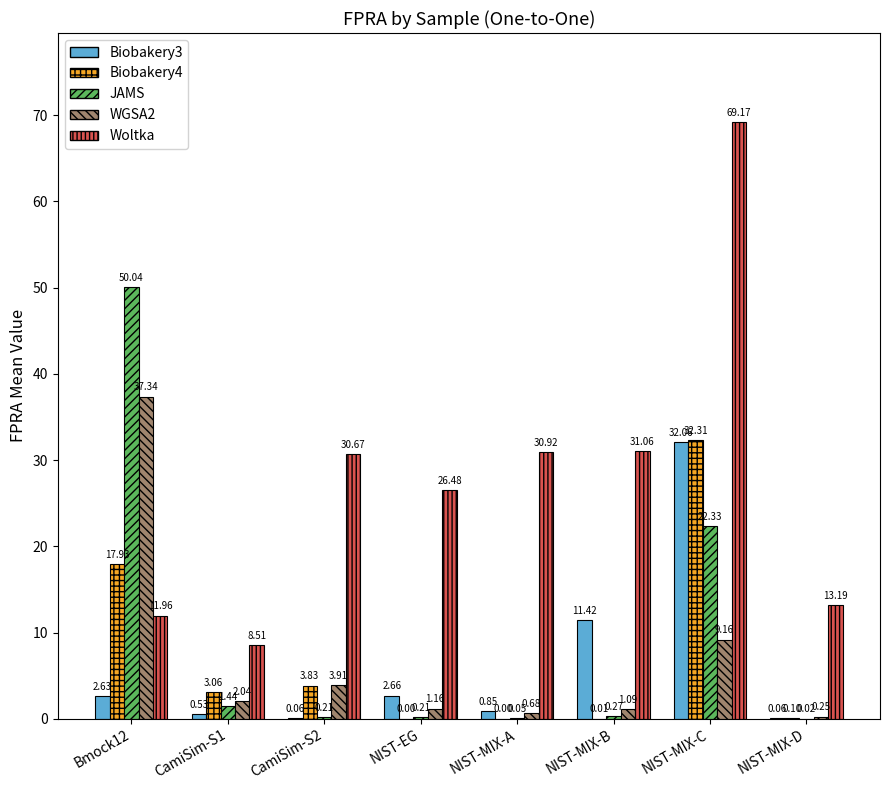

What is the average value of the Biobakery3 series?

6.3